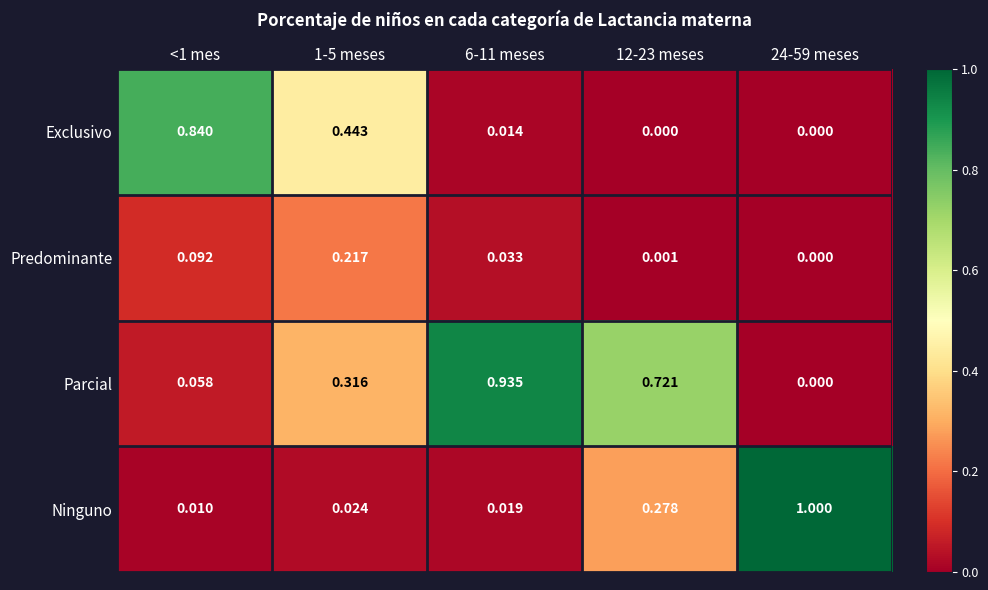

Which series has the largest total across all categories?

Parcial